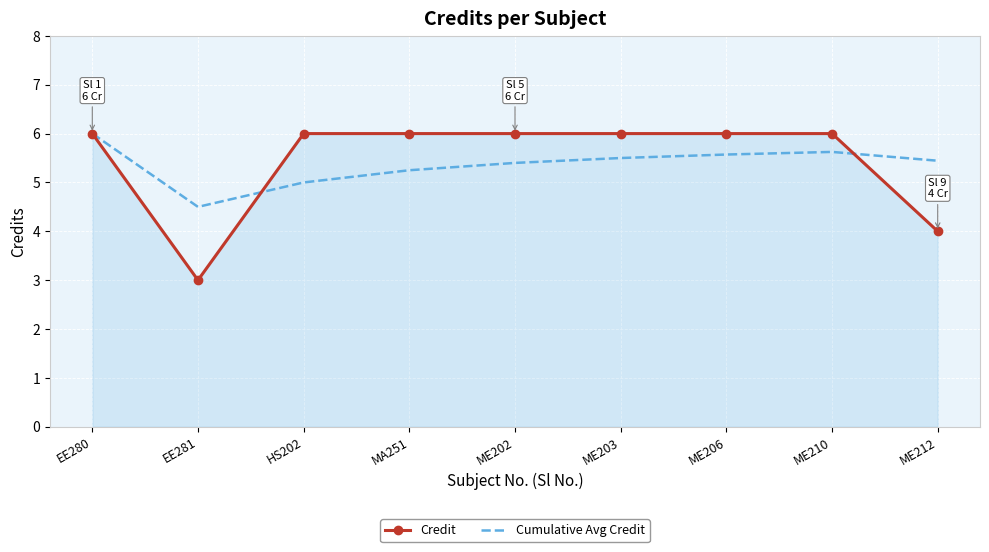

True or false: Cumulative Avg Credit has a value of 5.6 at ME206.

True